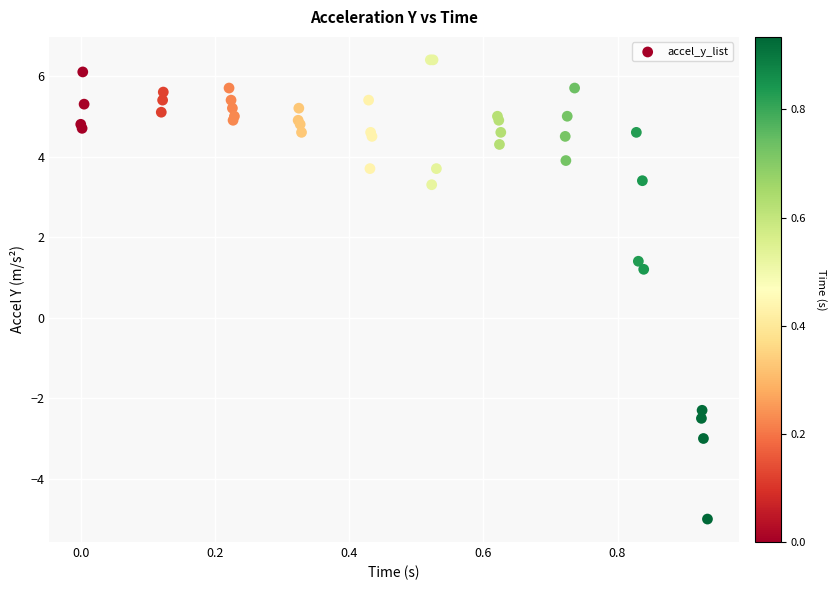

What Y value in the scatter plot is closest to 0?

1.2